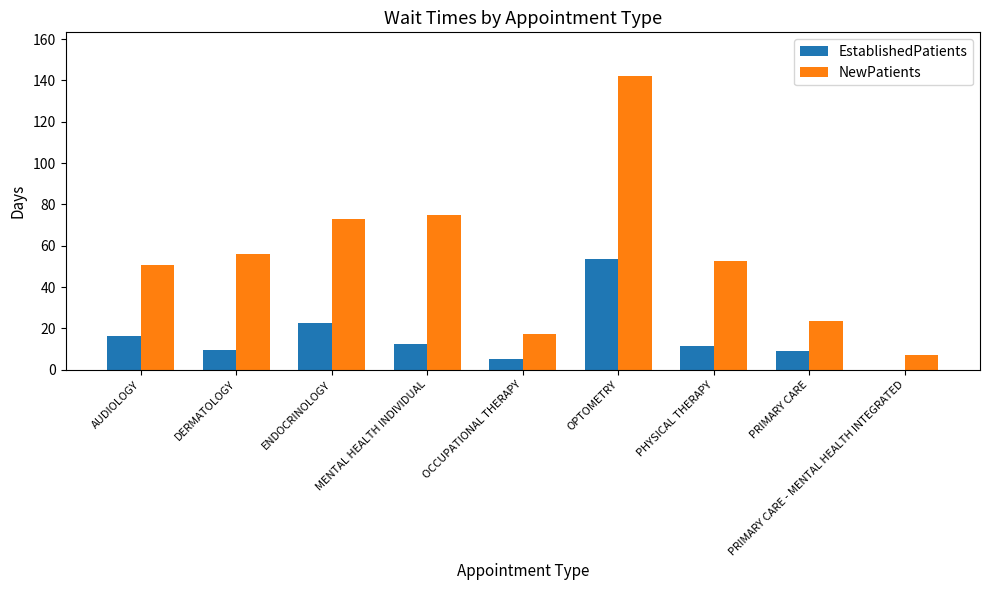

What is the spread (max minus min) of values at AUDIOLOGY?

34.0